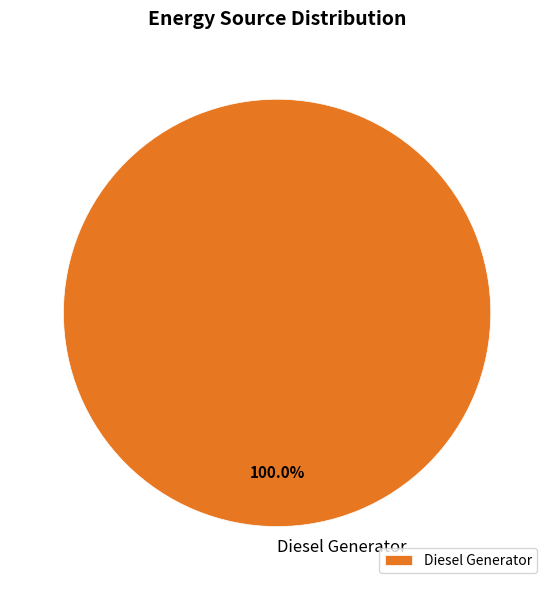

Rank the categories by value from lowest to highest.

Diesel Generator